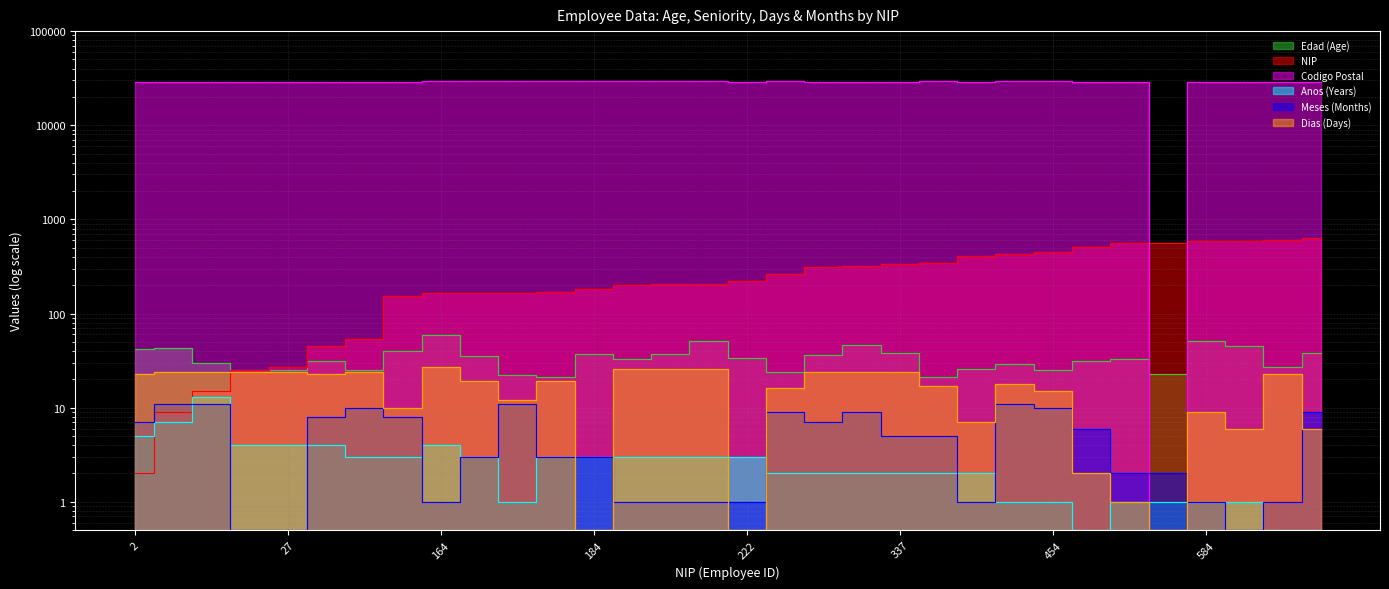

True or false: EDAD and MESES intersect in this chart.

False